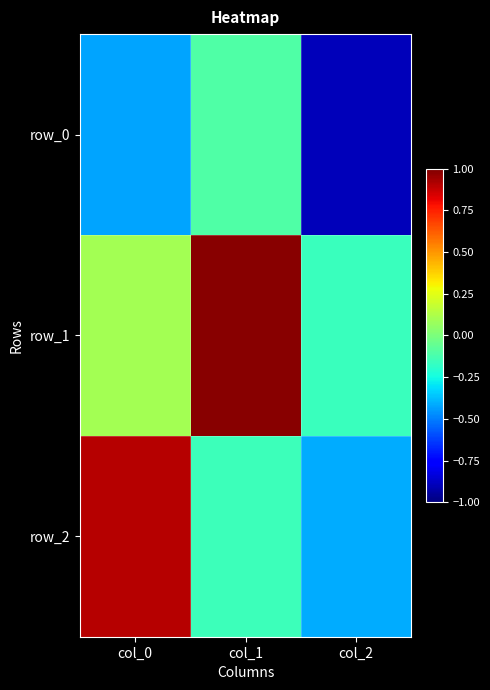

List the series in order of their peak value, lowest first.

row_0, row_2, row_1